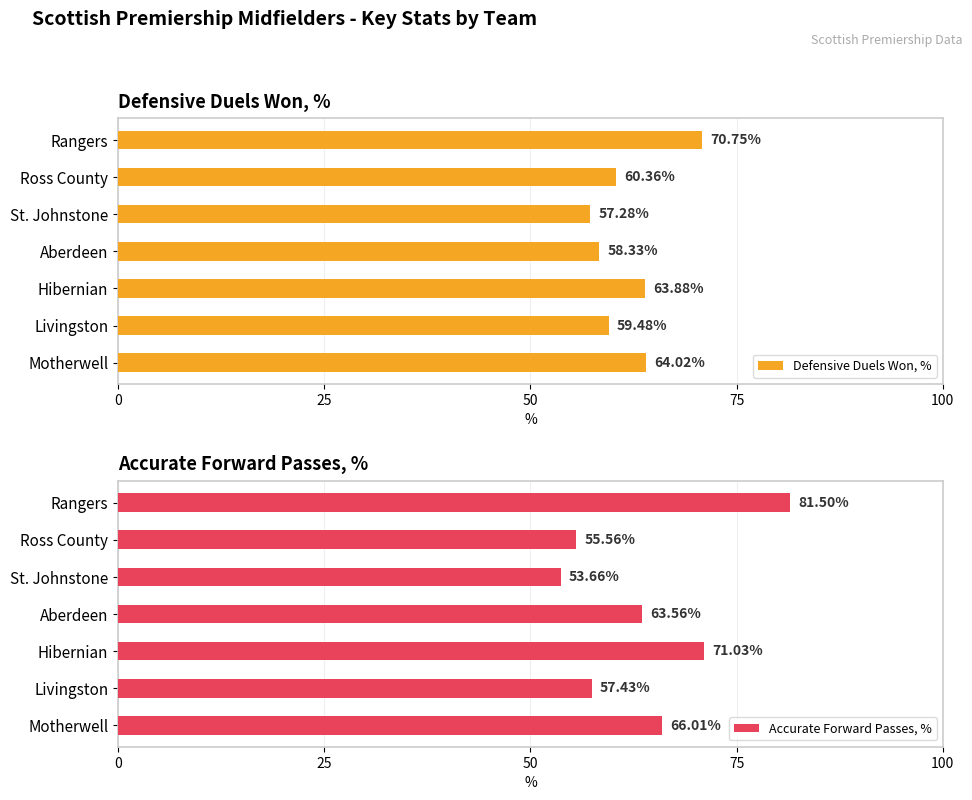

Does the chart contain stacked bars?

No